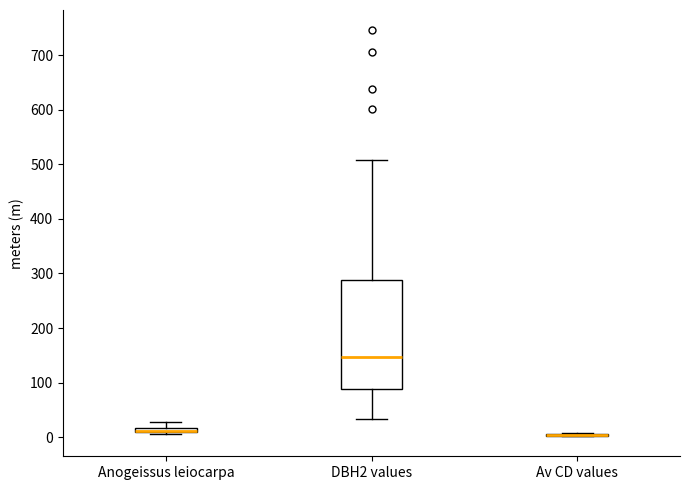

Comparing the boxes themselves (not the whiskers), which one is the tallest?

DBH2 values